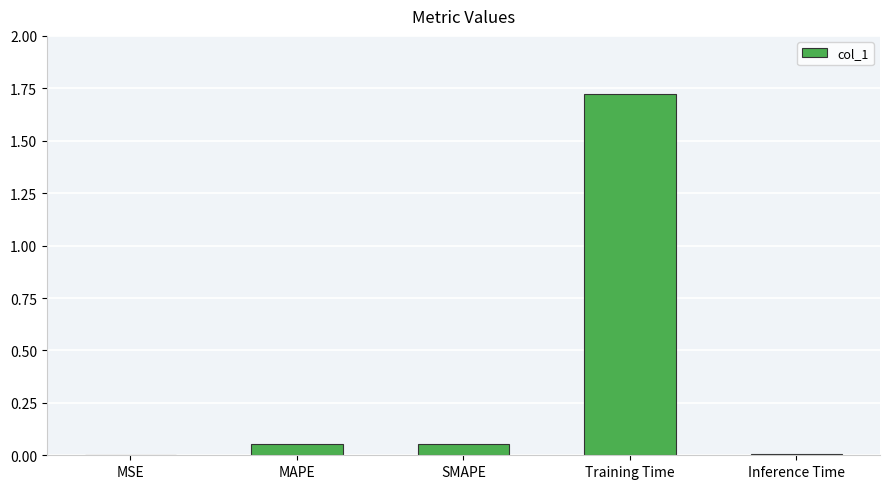

The value at Training Time is 0.5. True or false?

False